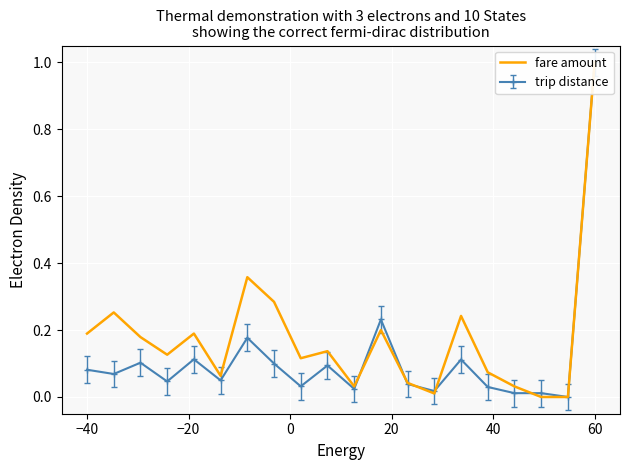

Reading left to right, extract all data points from this chart.

0.2	0.3	0.2	0.1	0.2	0.1	0.4	0.3	0.1	0.1	0.0	0.2	0.0	0.0	0.2	0.1	0.0	0.0	0.0	1.0